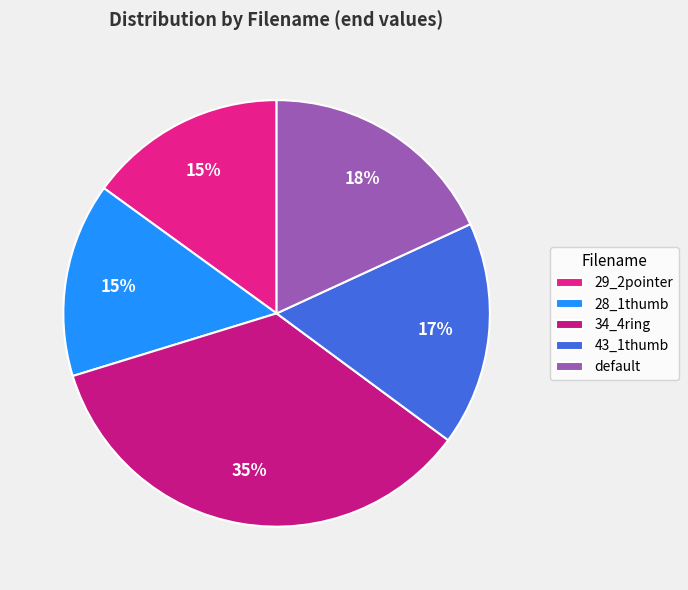

How many segments does this pie chart have?

5